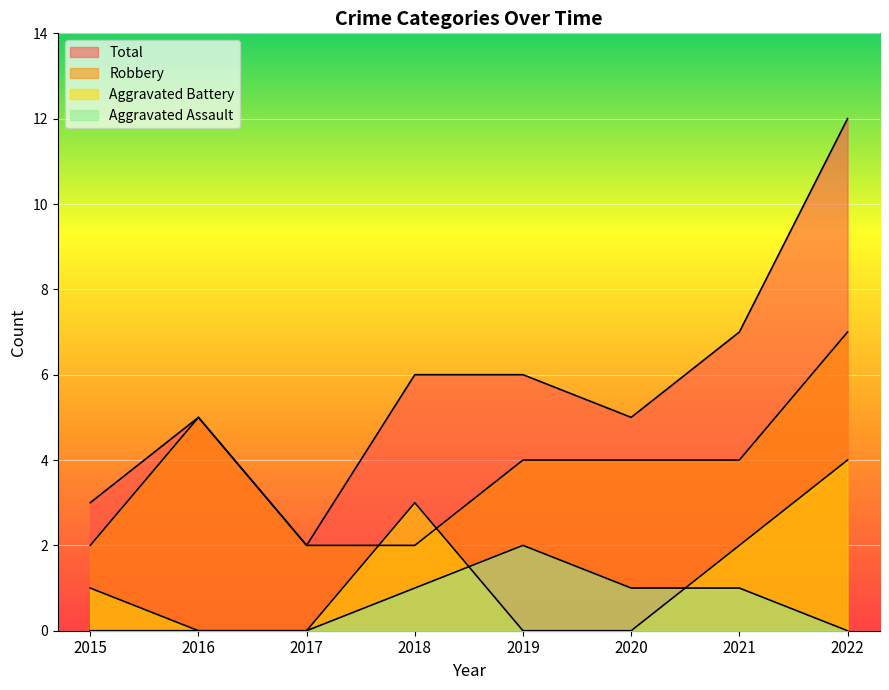

How many Robbery values are between 2 and 5?

7